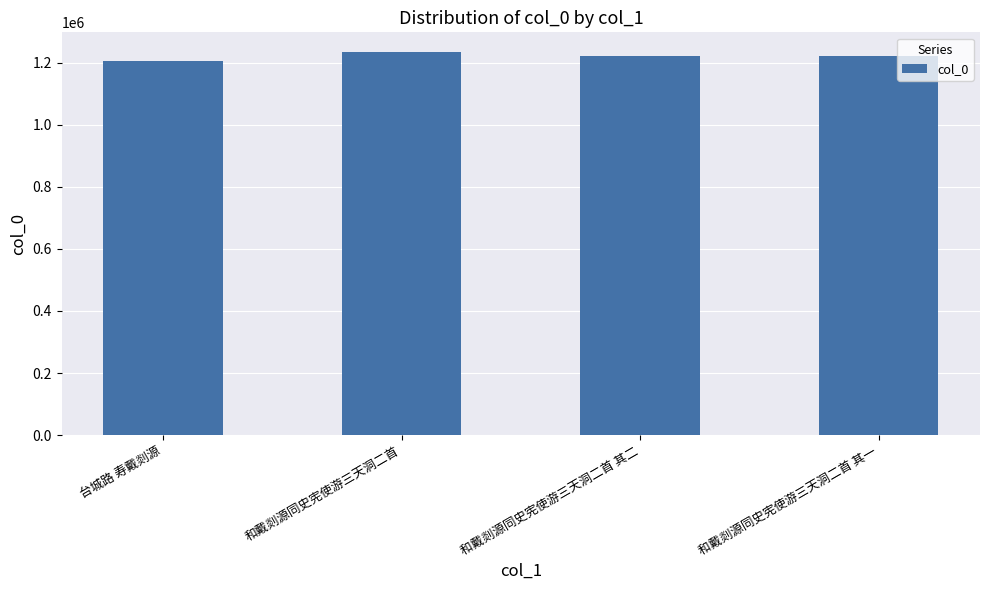

At which label does the data first exceed 1223419?

和戴剡源同史宪使游三天洞二首